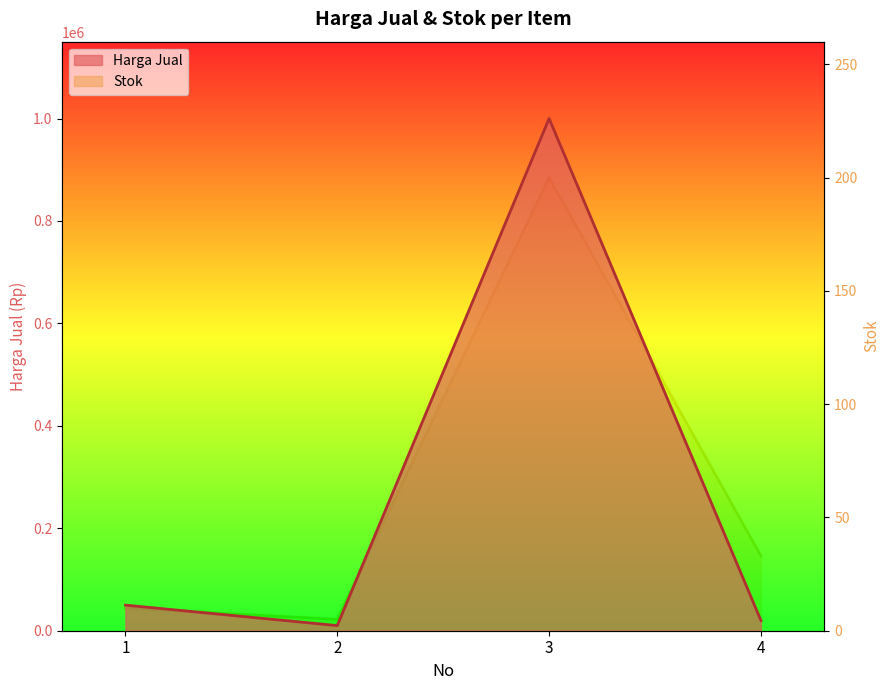

How many data points in Stok are less than 33?

2